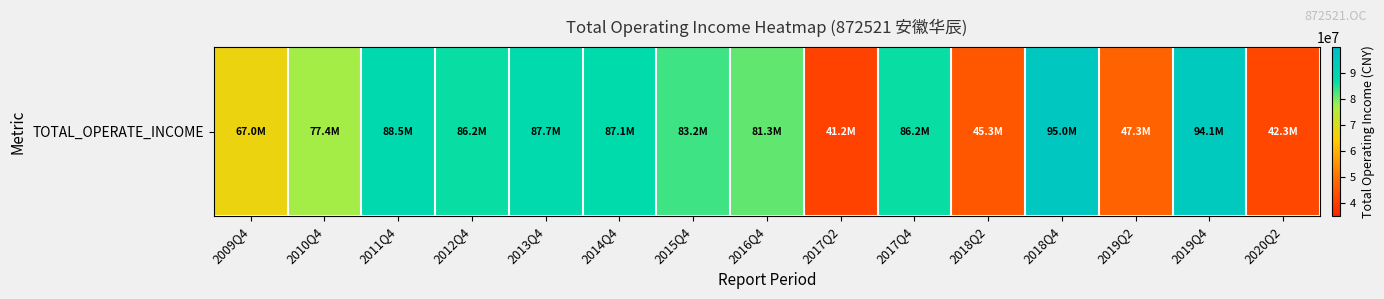

List the labels in order of value, smallest first.

2017Q2, 2020Q2, 2018Q2, 2019Q2, 2009Q4, 2010Q4, 2016Q4, 2015Q4, 2012Q4, 2017Q4, 2014Q4, 2013Q4, 2011Q4, 2019Q4, 2018Q4